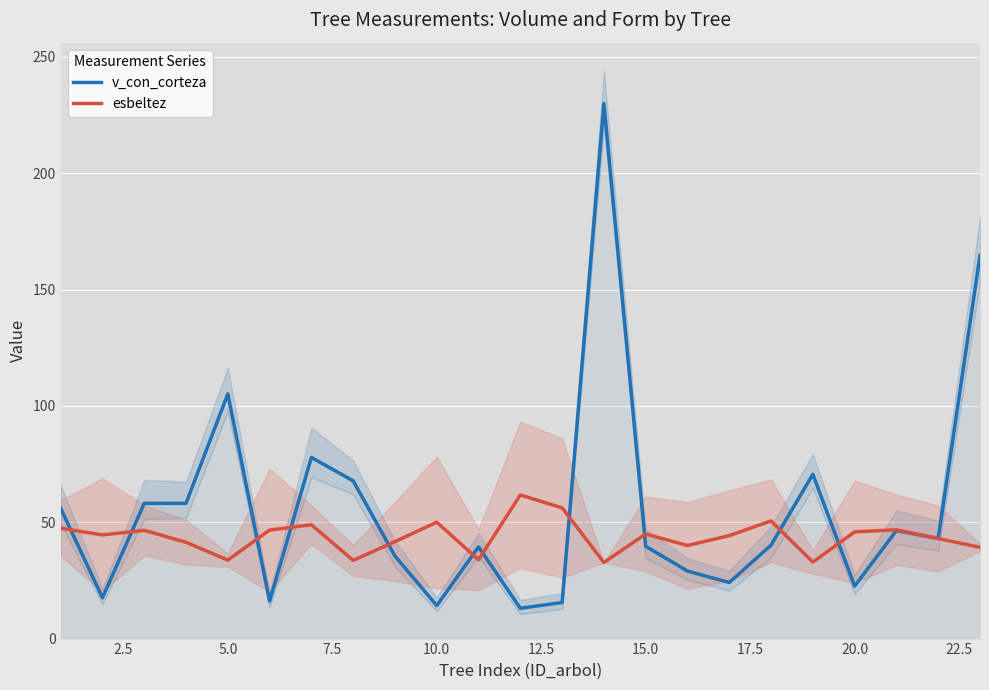

True or false: esbeltez has a value of 14.5 at 15.0.

False